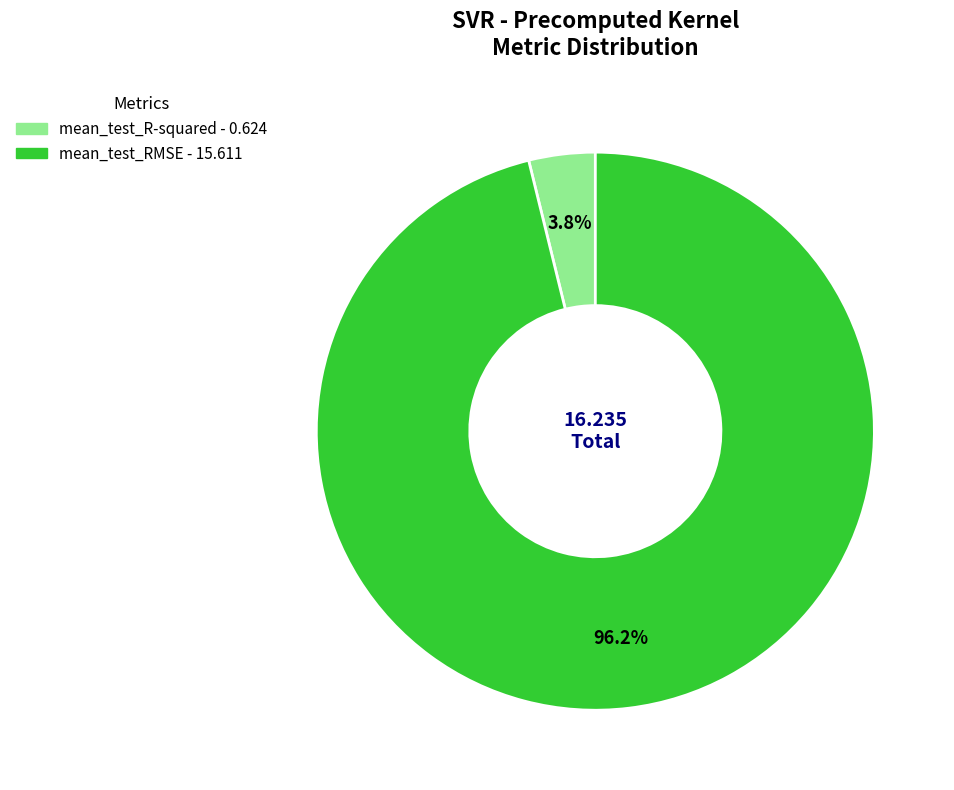

Combined, do mean_test_R-squared and mean_test_RMSE account for over 50%?

Yes